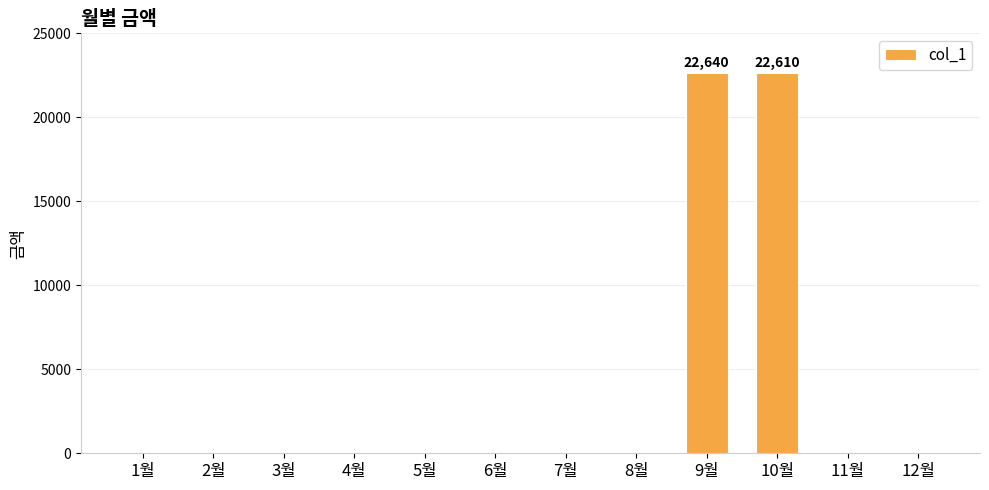

The value at 1월 is 0. True or false?

True